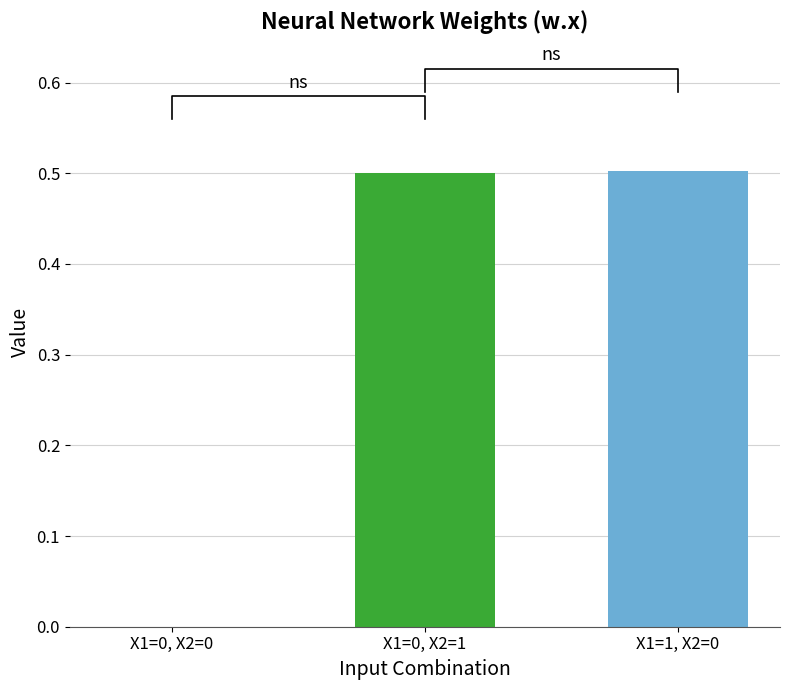

Reading right to left, what are all the values shown in this chart?

0.5	0.5	0.0